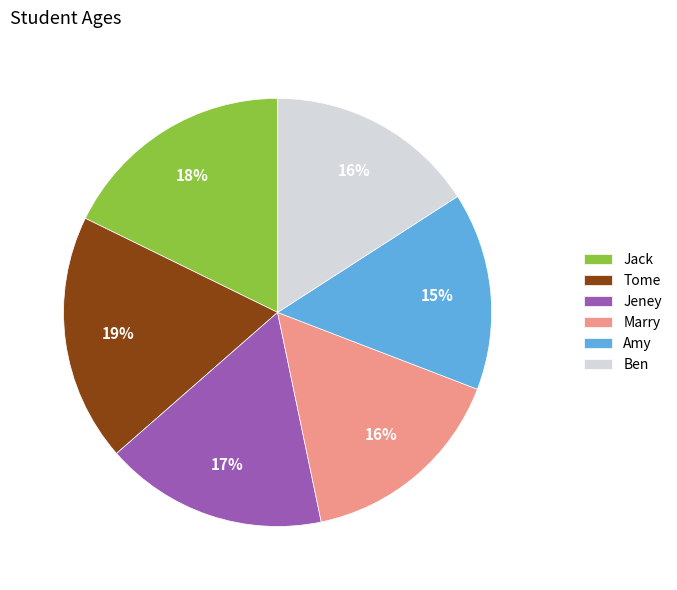

True or false: Jeney accounts for 17% of the total.

True